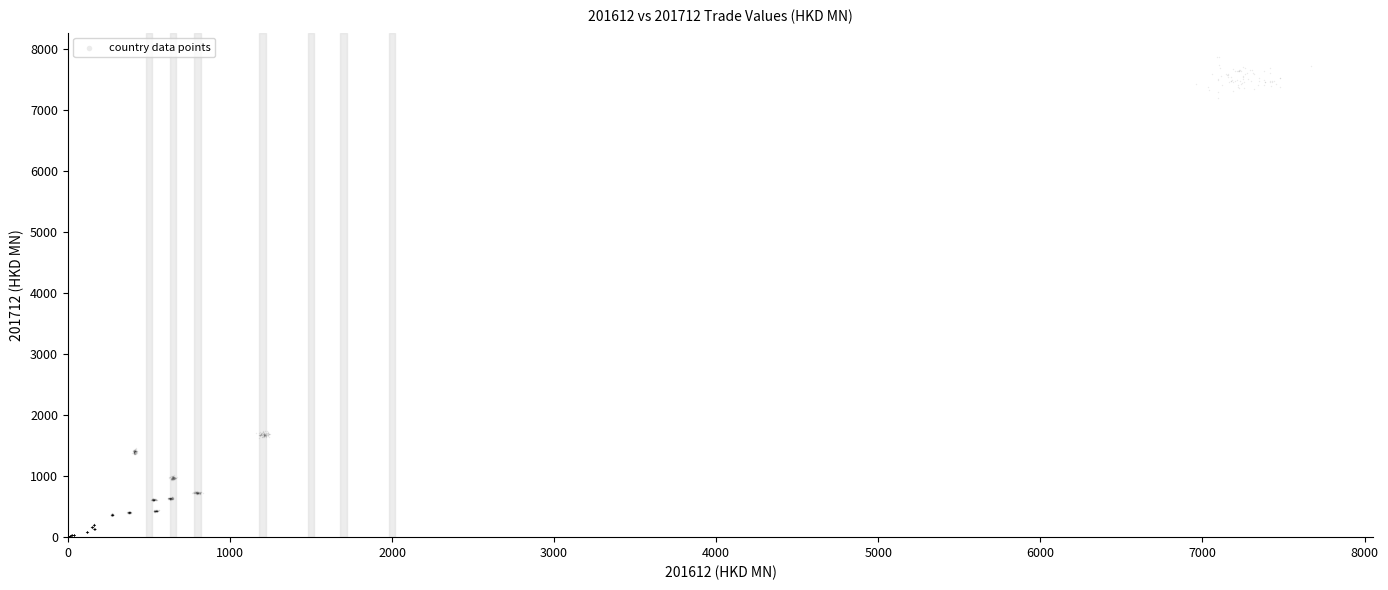

What is the range of X values (max minus min)?

7666.7